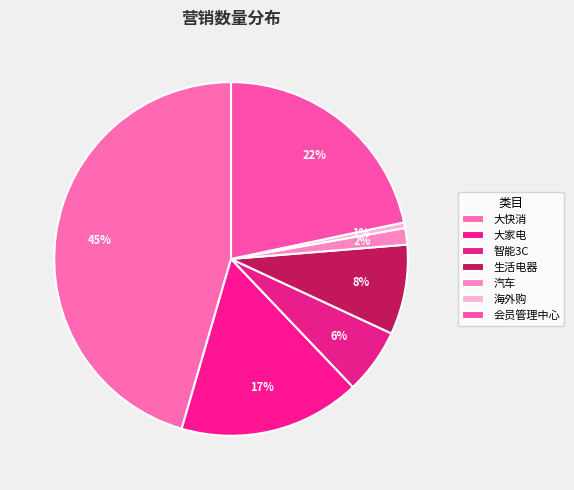

The 大快消 slice represents 45% of the pie. True or false?

True